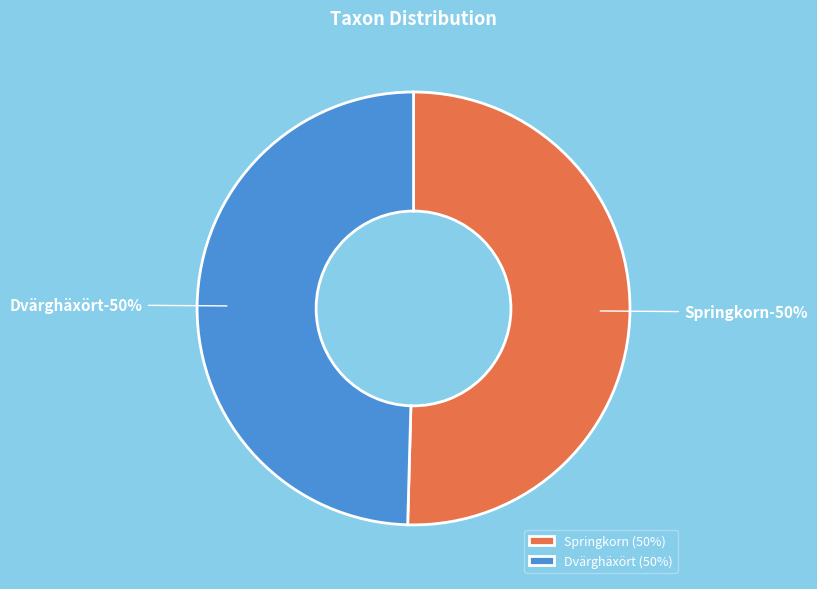

How many segments does this pie chart have?

2